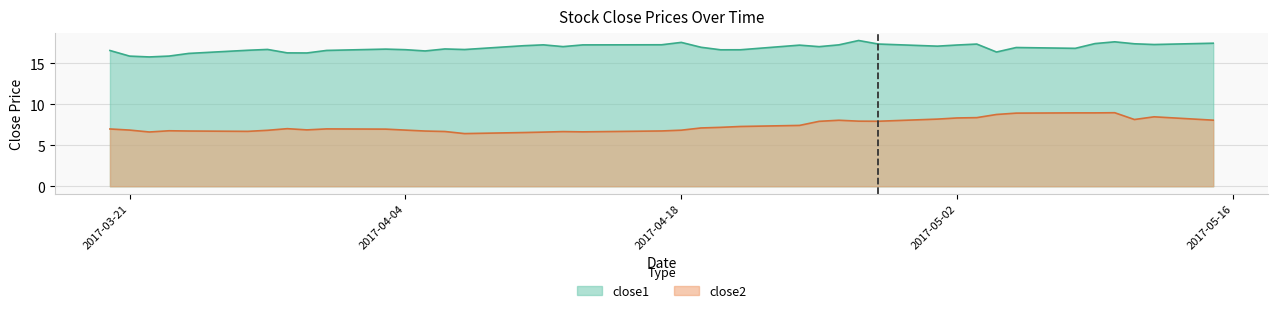

Reading left to right, what are all the values shown in this chart?

close1: 2017-03-20=16.6	2017-03-21=15.9	2017-03-22=15.8	2017-03-23=15.9	2017-03-24=16.2	2017-03-27=16.6	2017-03-28=16.7	2017-03-29=16.3	2017-03-30=16.3	2017-03-31=16.6	2017-04-03=16.7	2017-04-04=16.7	2017-04-05=16.5	2017-04-06=16.8	2017-04-07=16.7	2017-04-10=17.1	2017-04-11=17.3	2017-04-12=17.0	2017-04-13=17.2	2017-04-17=17.3	2017-04-18=17.6	2017-04-19=17.0	2017-04-20=16.6	2017-04-21=16.7	2017-04-24=17.2	2017-04-25=17.0	2017-04-26=17.3	2017-04-27=17.8	2017-04-28=17.4	2017-05-01=17.1	2017-05-02=17.2	2017-05-03=17.4	2017-05-04=16.4	2017-05-05=16.9	2017-05-08=16.8	2017-05-09=17.4	2017-05-10=17.6	2017-05-11=17.4	2017-05-12=17.3	2017-05-15=17.5
close2: 2017-03-20=7.0	2017-03-21=6.9	2017-03-22=6.6	2017-03-23=6.8	2017-03-24=6.7	2017-03-27=6.7	2017-03-28=6.8	2017-03-29=7.0	2017-03-30=6.9	2017-03-31=7.0	2017-04-03=7.0	2017-04-04=6.9	2017-04-05=6.7	2017-04-06=6.7	2017-04-07=6.4	2017-04-10=6.6	2017-04-11=6.6	2017-04-12=6.7	2017-04-13=6.6	2017-04-17=6.7	2017-04-18=6.8	2017-04-19=7.1	2017-04-20=7.2	2017-04-21=7.3	2017-04-24=7.4	2017-04-25=7.9	2017-04-26=8.1	2017-04-27=7.9	2017-04-28=7.9	2017-05-01=8.2	2017-05-02=8.3	2017-05-03=8.4	2017-05-04=8.8	2017-05-05=8.9	2017-05-08=9.0	2017-05-09=9.0	2017-05-10=9.0	2017-05-11=8.1	2017-05-12=8.5	2017-05-15=8.1